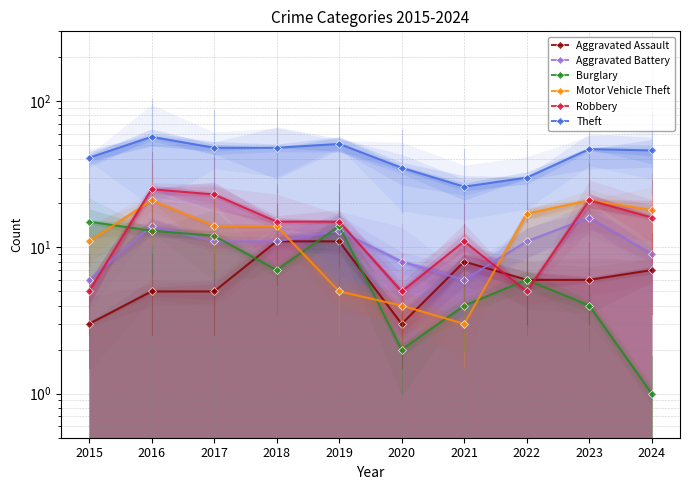

What is the difference between the highest and lowest values at 2017?

43